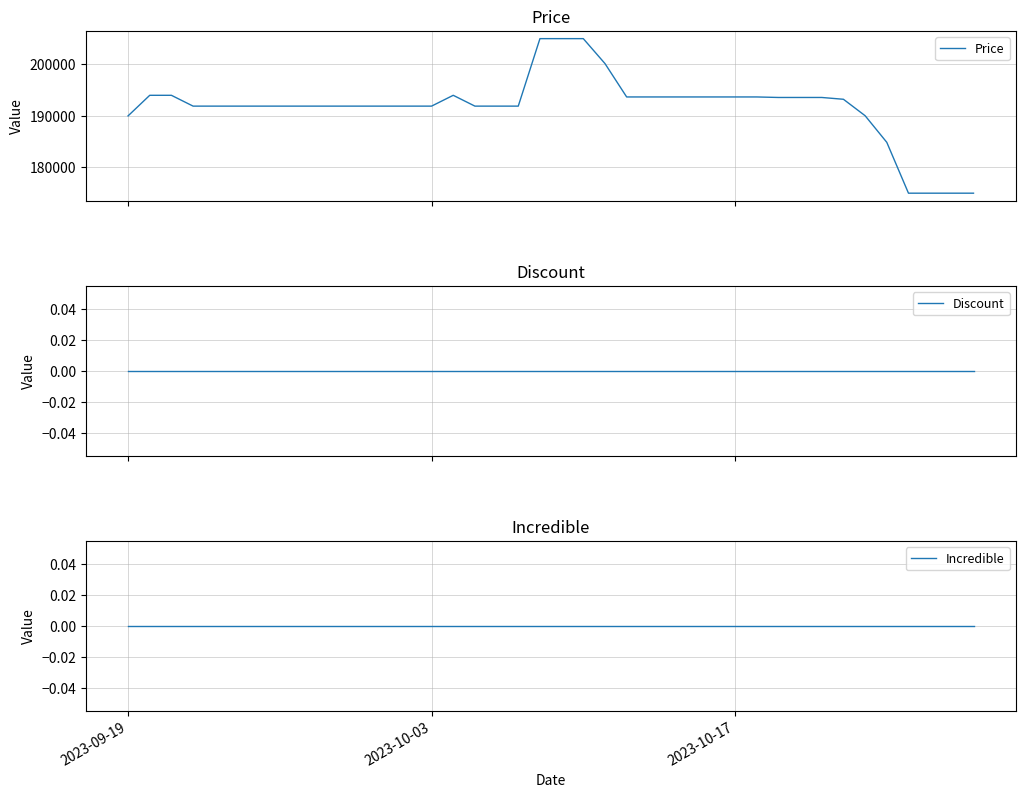

True or false: Incredible and Discount cross at least once.

False